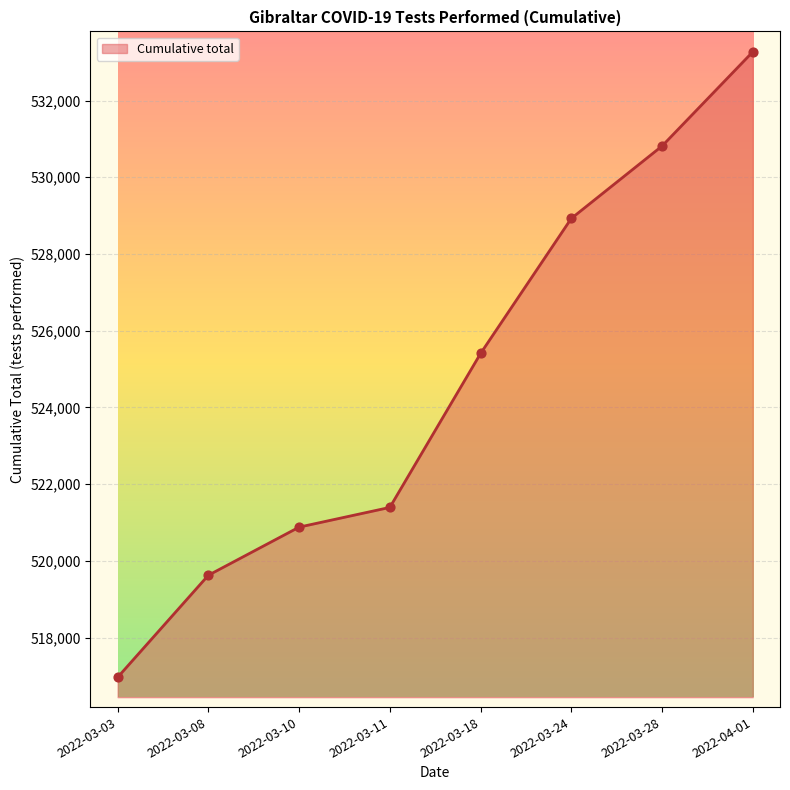

What is the ratio of the value at 2022-03-18 to the value at 2022-03-28?

1.0